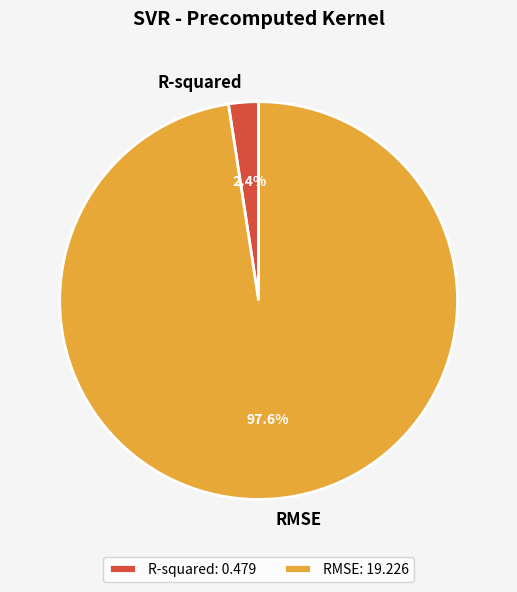

Rank the categories by value from lowest to highest.

R-squared, RMSE